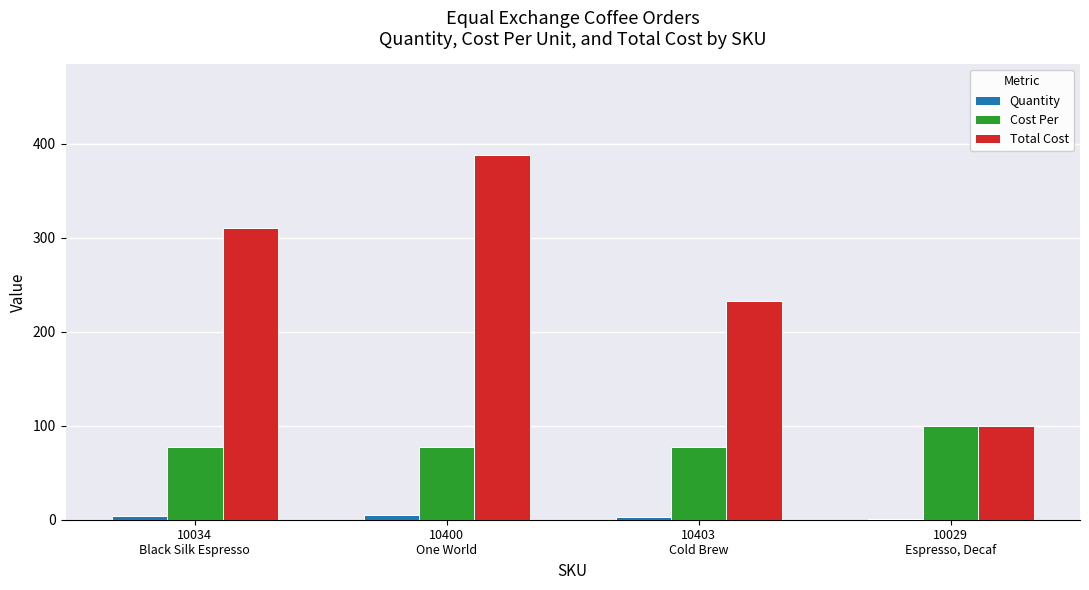

What is the highest value of the Cost Per series?

100.0